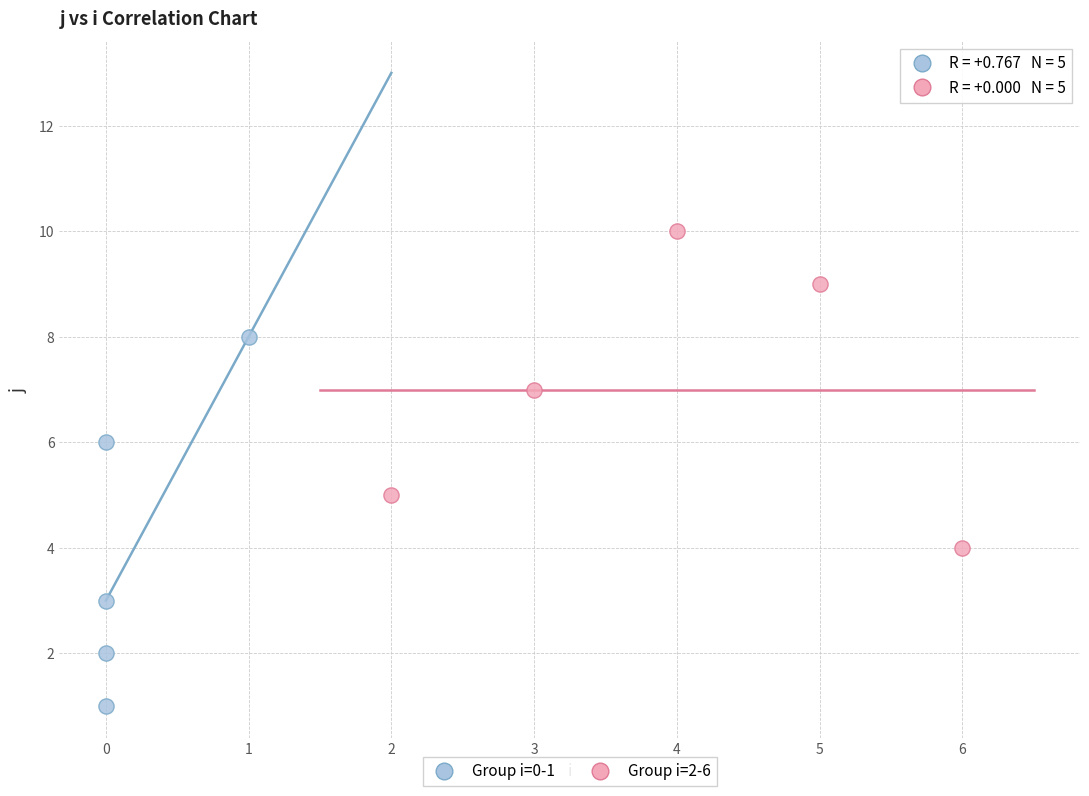

Which series reaches the minimum Y coordinate?

Group i=0-1